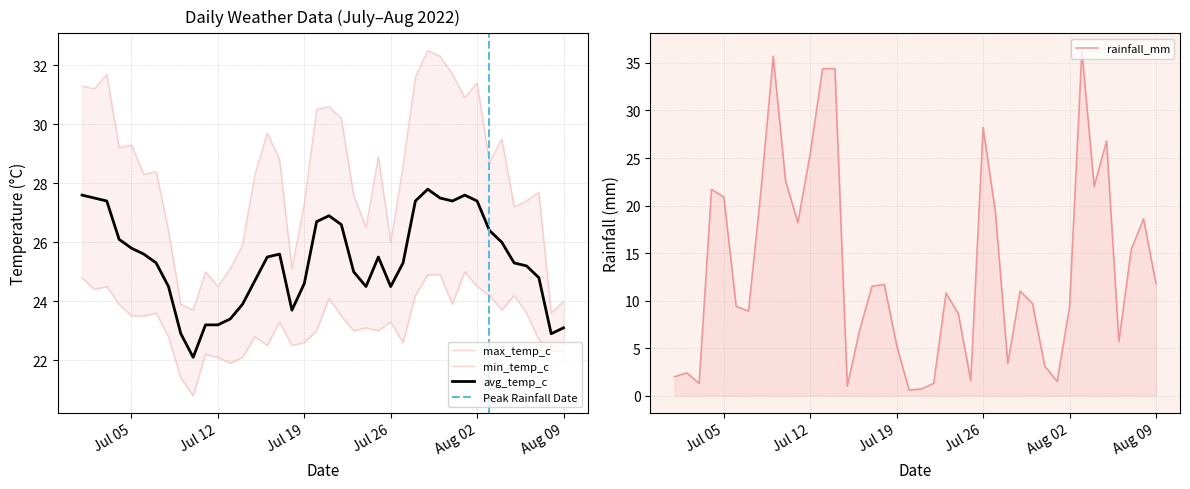

At which label is avg_temp_c closest to 24?

2022-07-14